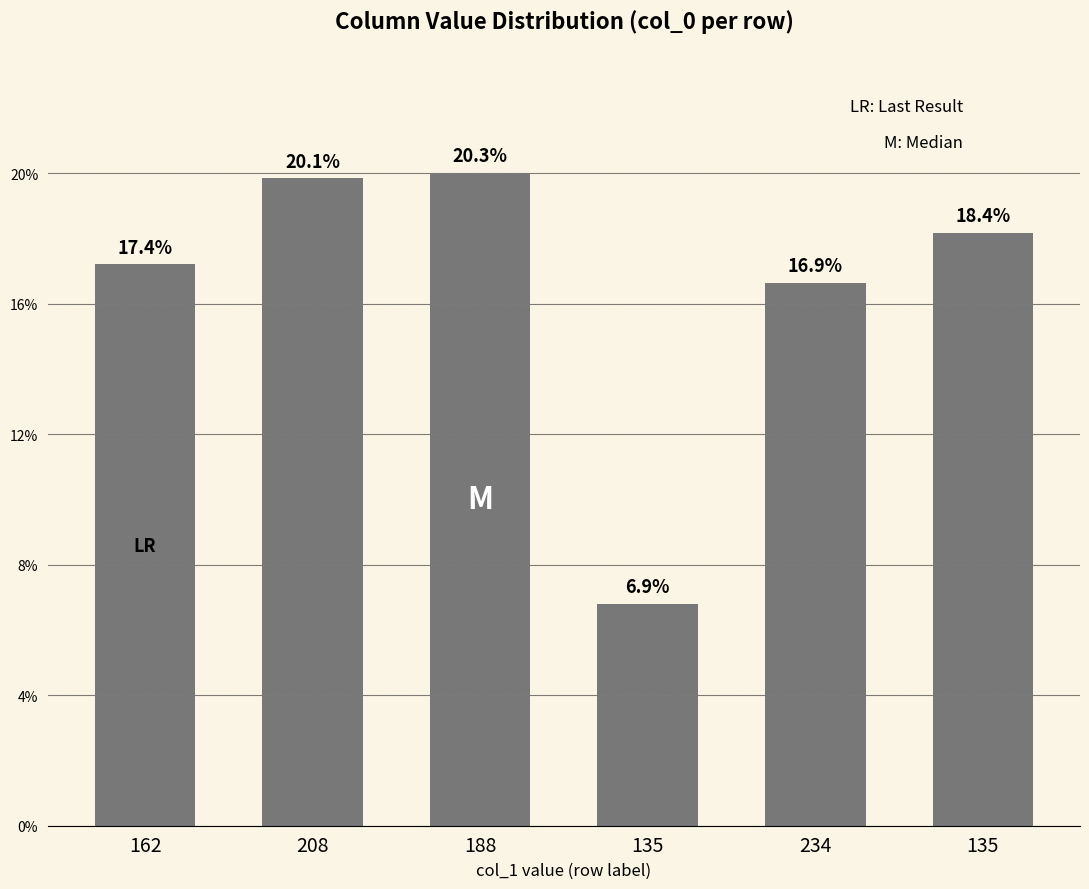

At which category does the chart reach its peak across all series?

188